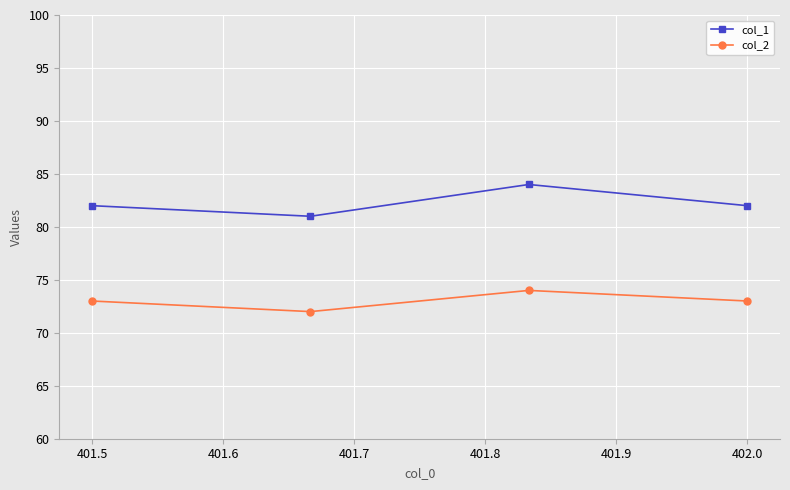

Does the chart have visible grid lines?

Yes